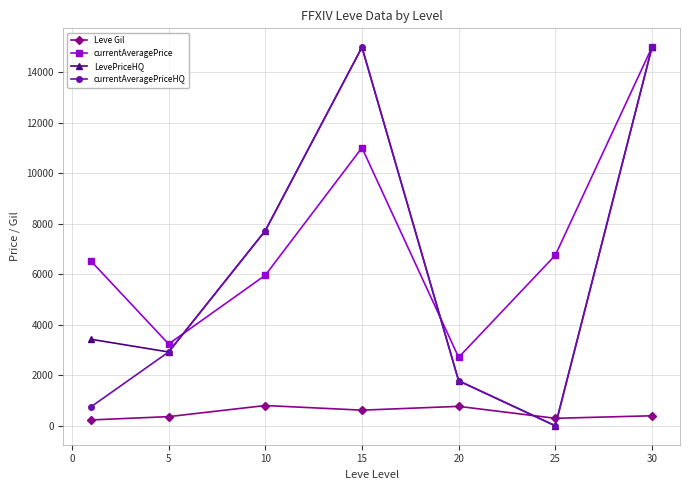

In currentAveragePrice, how many points are higher than both neighbors (excluding endpoints)?

1